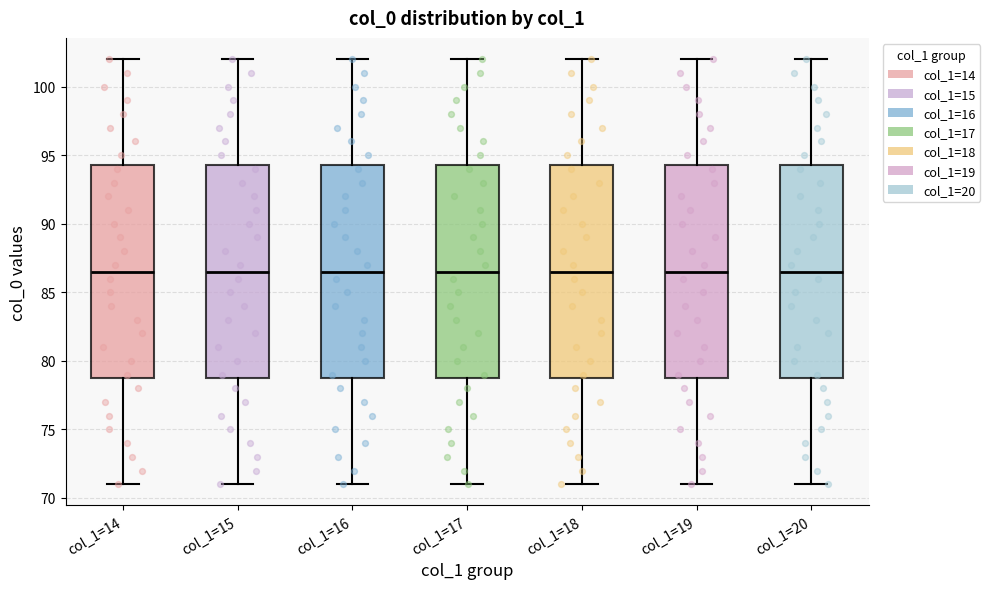

Reading left to right, read every box against the y-axis: the position of its median line, the range the box covers, and the ends of its whiskers. The values are not printed on the chart, so give them approximately, as read against the axis.

col_1=14: median 86.5, box 79.0 to 94.5, whiskers 71.0 to 102.0
col_1=15: median 86.5, box 79.0 to 94.5, whiskers 71.0 to 102.0
col_1=16: median 86.5, box 79.0 to 94.5, whiskers 71.0 to 102.0
col_1=17: median 86.5, box 79.0 to 94.5, whiskers 71.0 to 102.0
col_1=18: median 86.5, box 79.0 to 94.5, whiskers 71.0 to 102.0
col_1=19: median 86.5, box 79.0 to 94.5, whiskers 71.0 to 102.0
col_1=20: median 86.5, box 79.0 to 94.5, whiskers 71.0 to 102.0